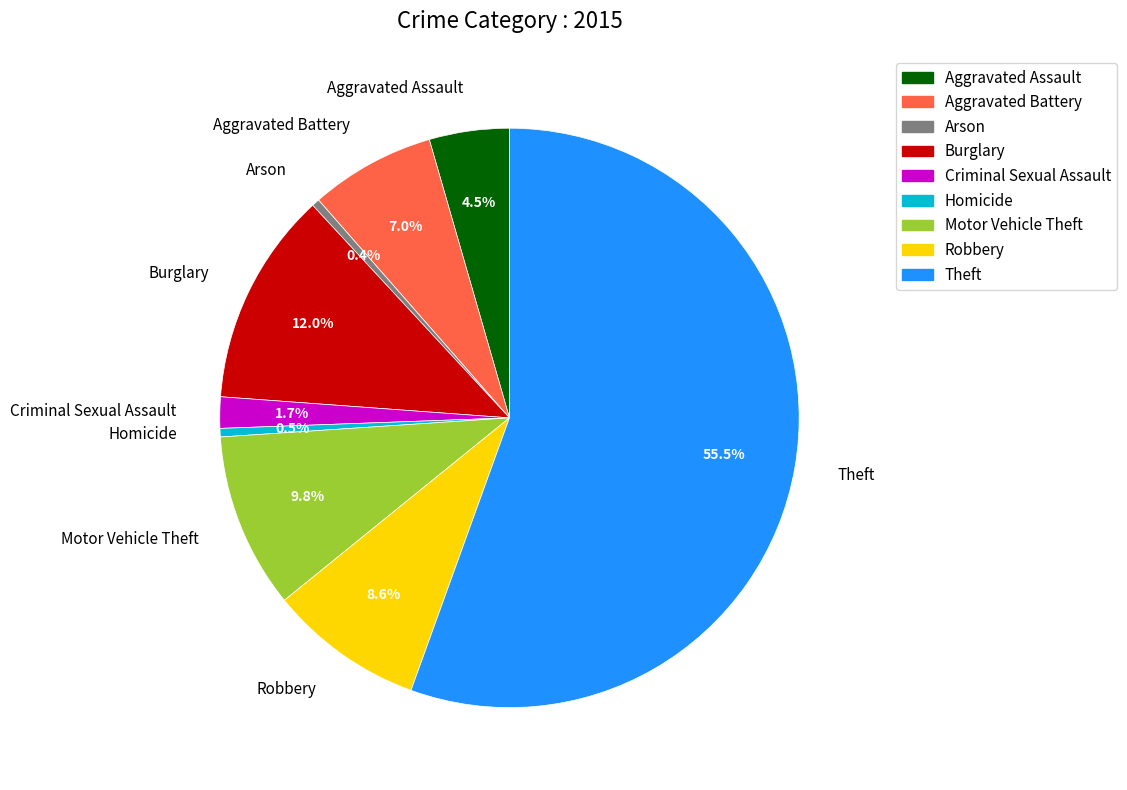

How many segments does this pie chart have?

9